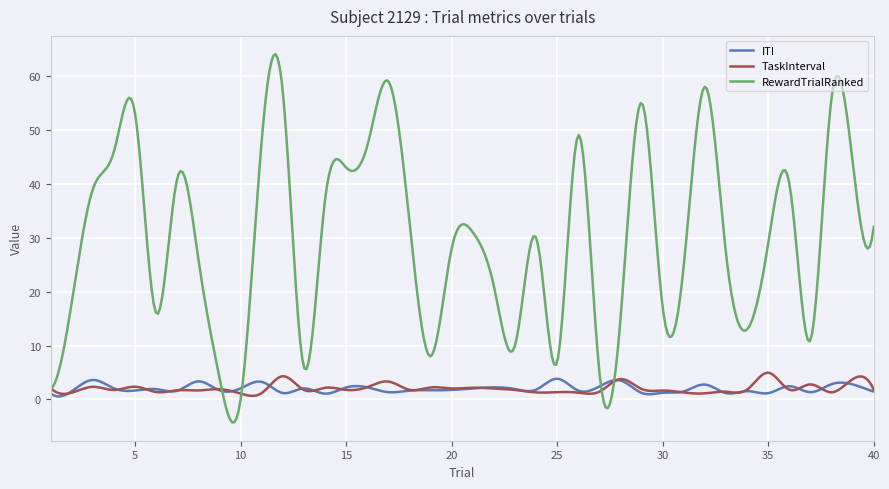

What is the maximum value for TaskInterval?

5.0